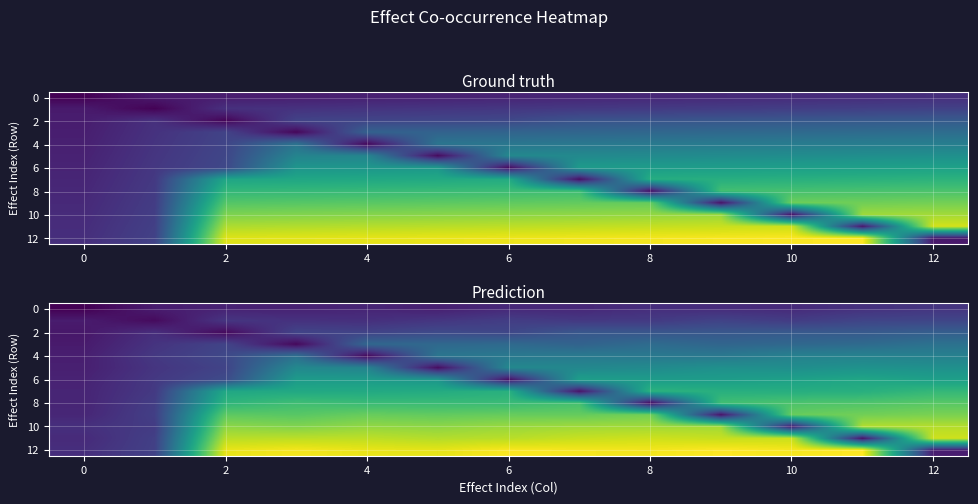

What is the difference between the highest and lowest values at 4?

168.4